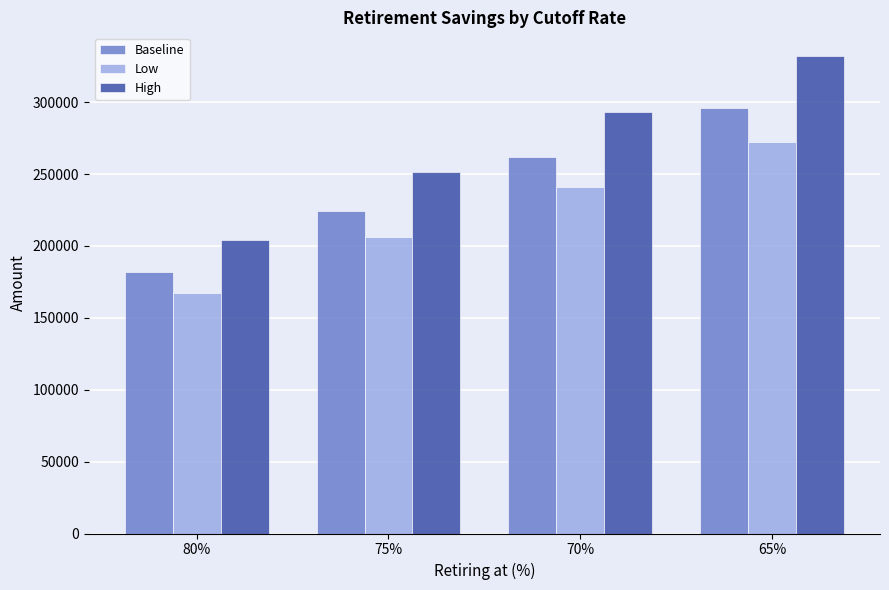

The value of Low at 80% is 167458.4. True or false?

True